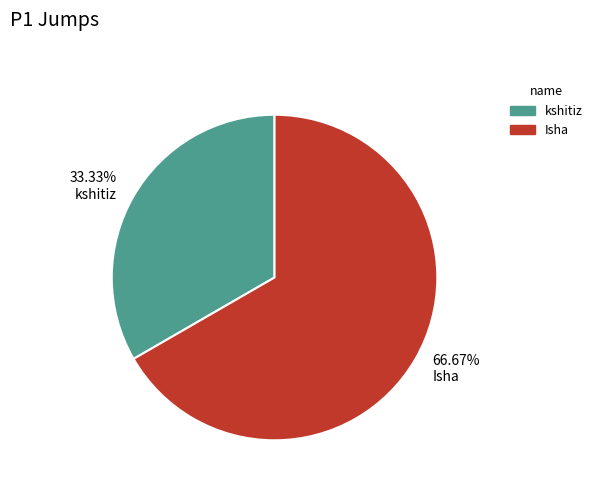

What portion of the pie excludes Isha?

33.3%